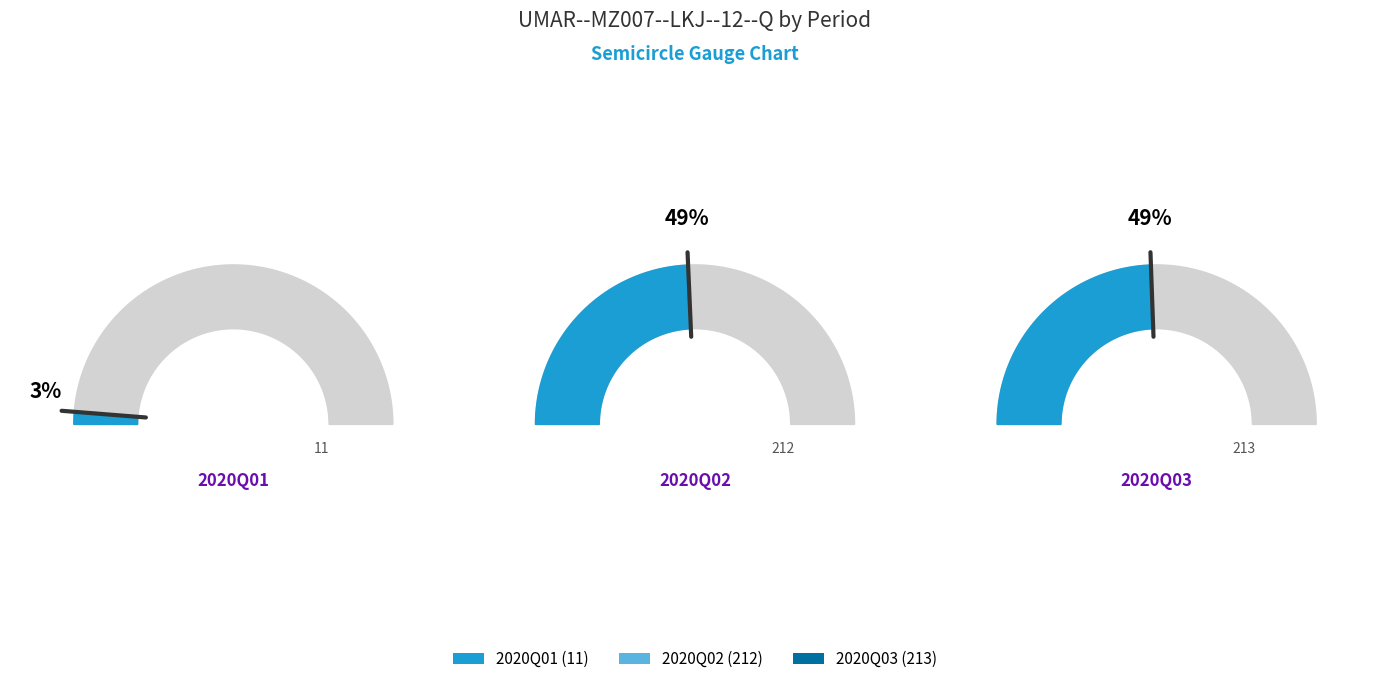

Is the sum of 2020Q02 and 2020Q01 greater than half?

Yes